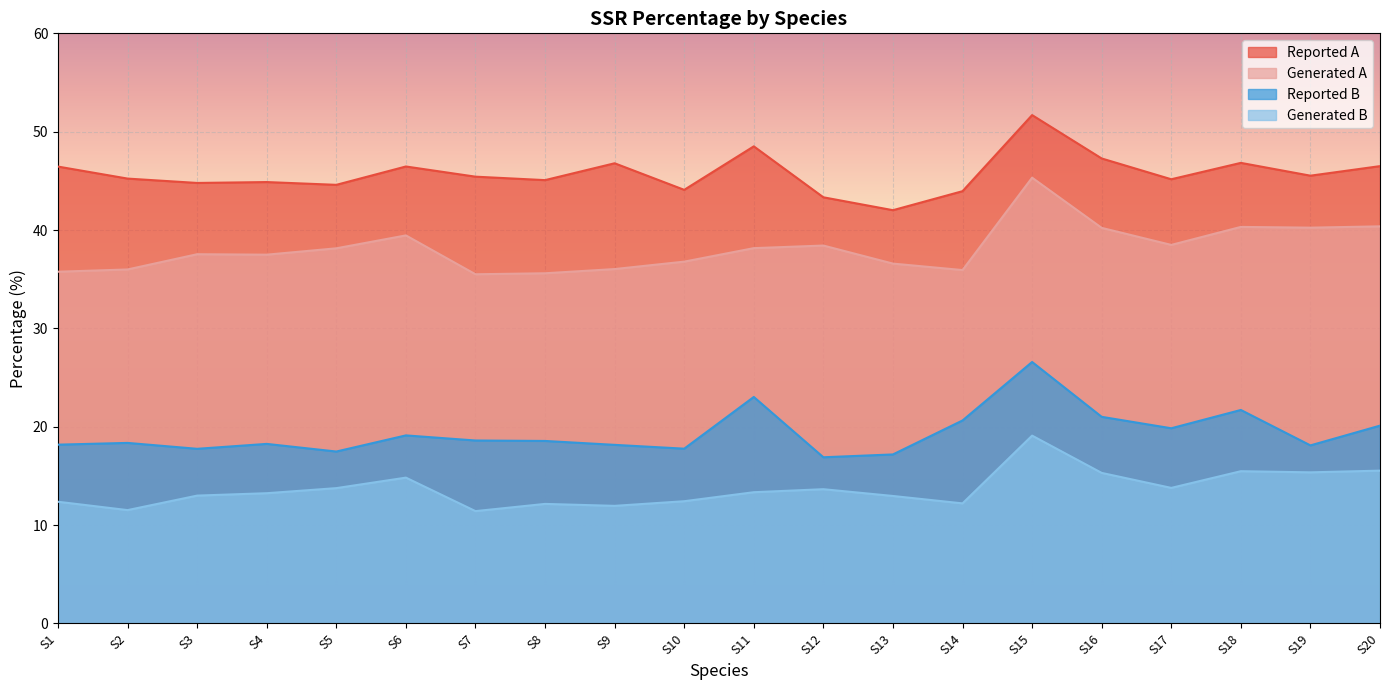

List the series in order of their overall mean, highest first.

Reported A, Generated A, Reported B, Generated B